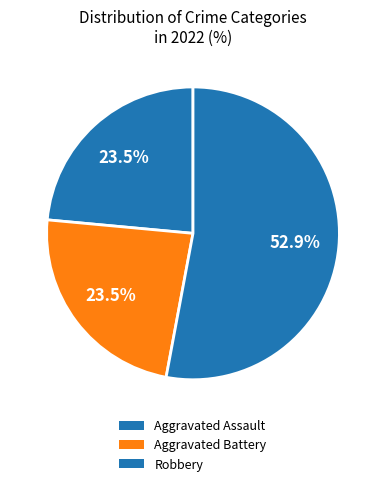

How many segments does this pie chart have?

3